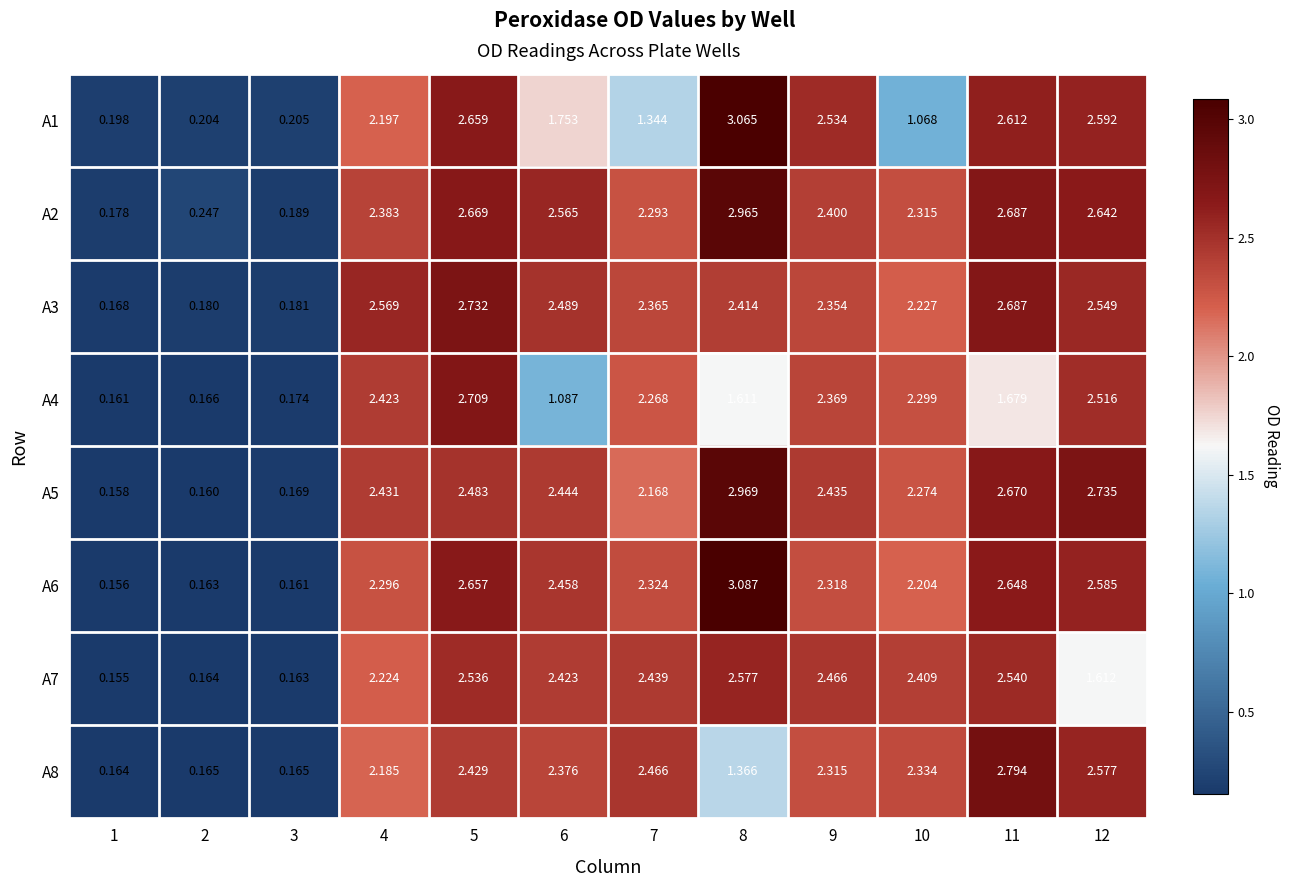

Rank the series at 1 from lowest to highest value.

A7, A6, A5, A4, A8, A3, A2, A1